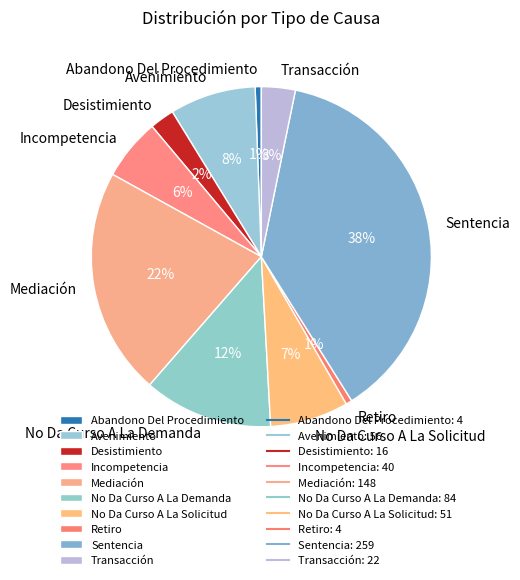

True or false: Sentencia accounts for 38% of the total.

True